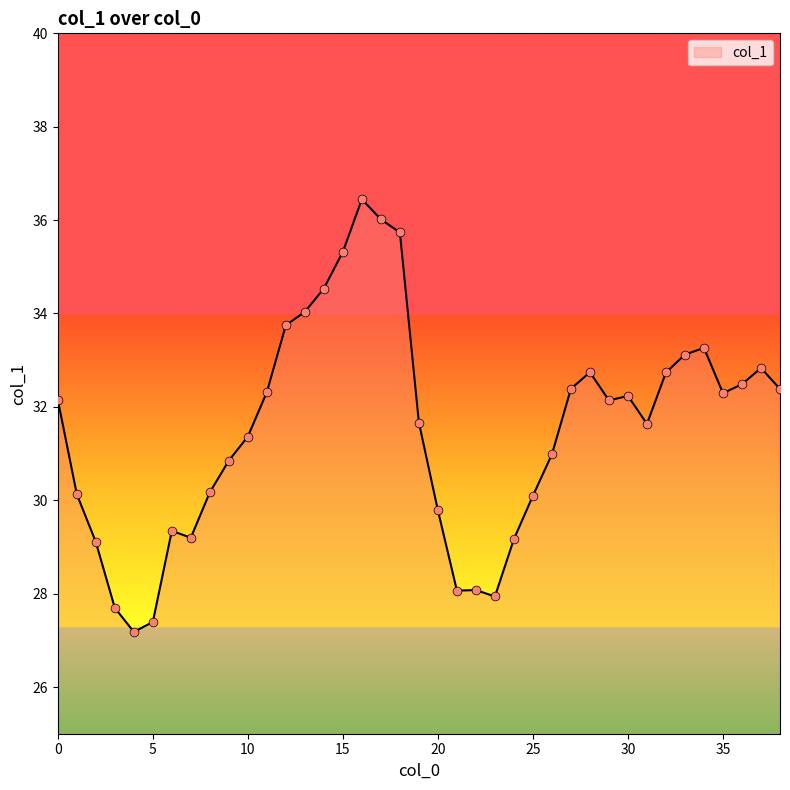

What is the difference between the maximum and minimum values?

9.3